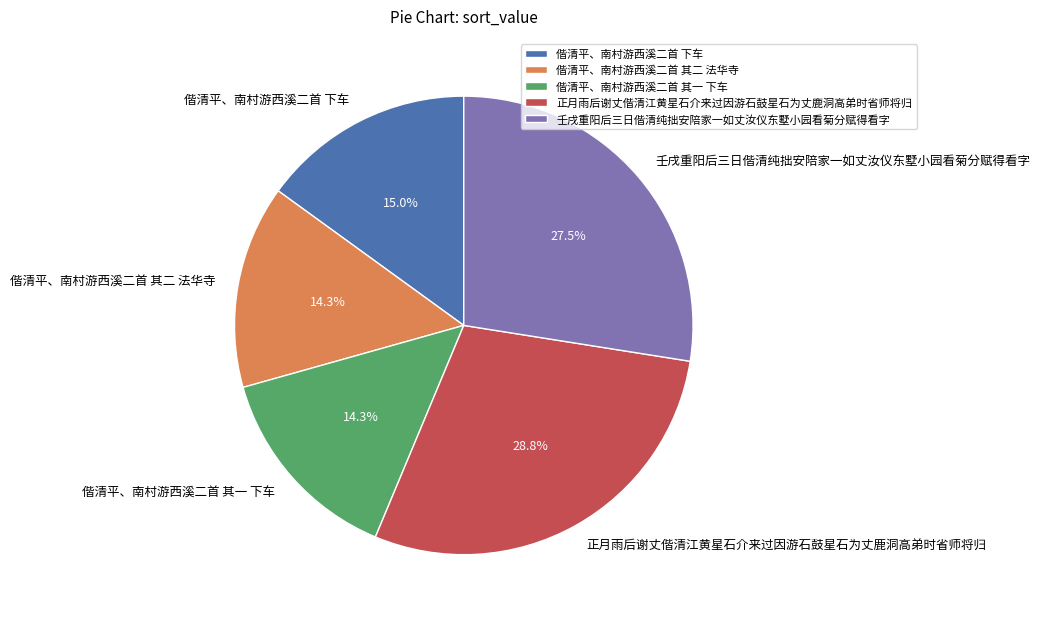

Which category has the biggest portion of the pie?

正月雨后谢丈偕清江黄星石介来过因游石鼓星石为丈鹿洞高弟时省师将归